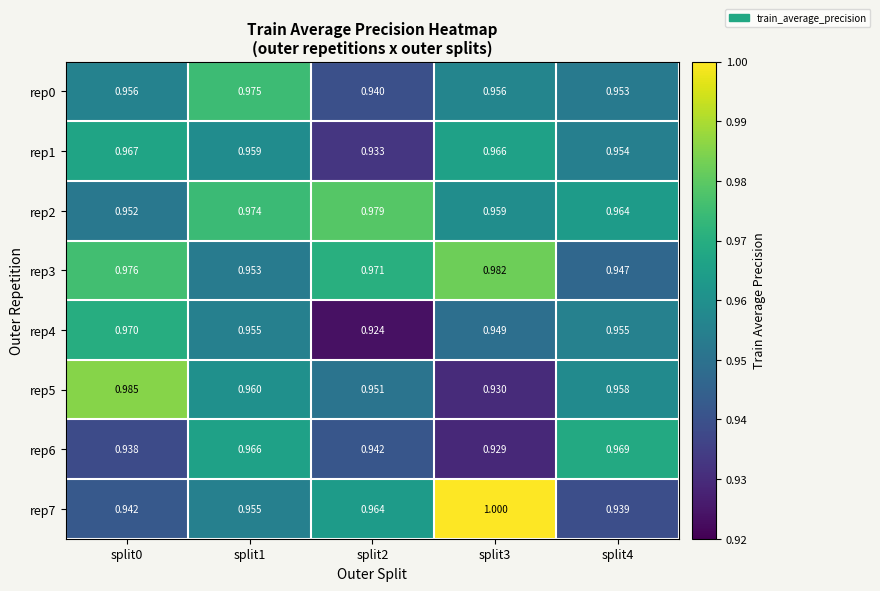

Count the number of categories in the chart.

5